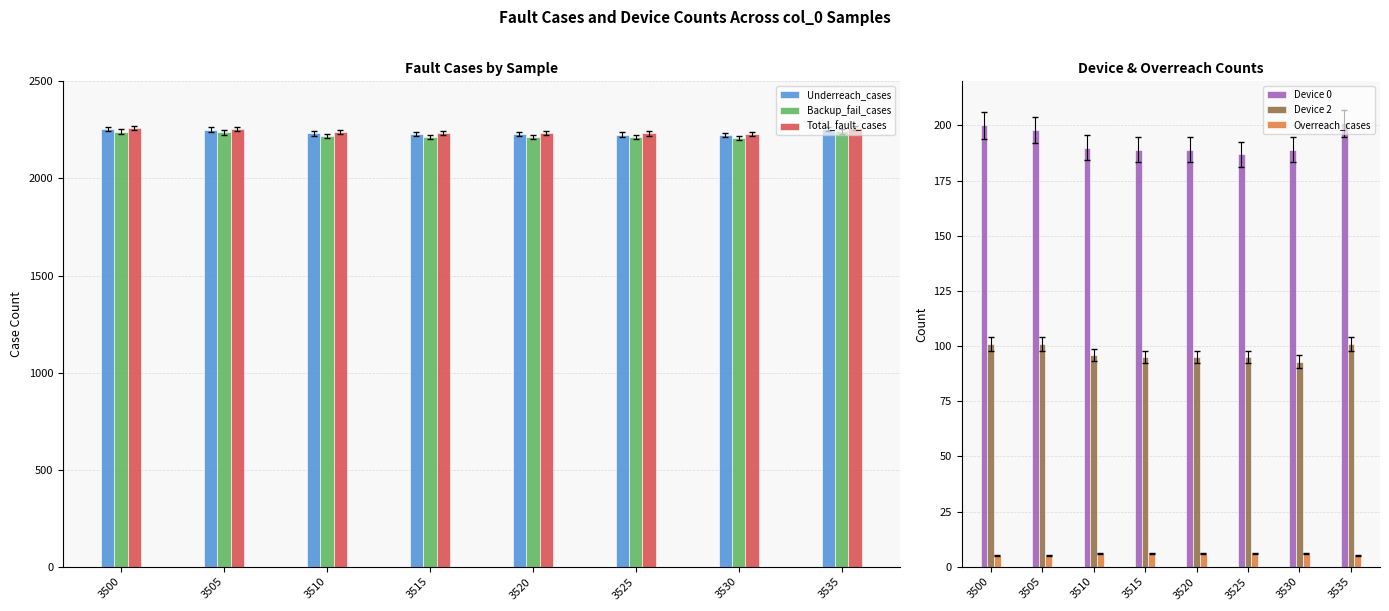

What is the sum of the Underreach_cases values at 3505 and 3520?

4479